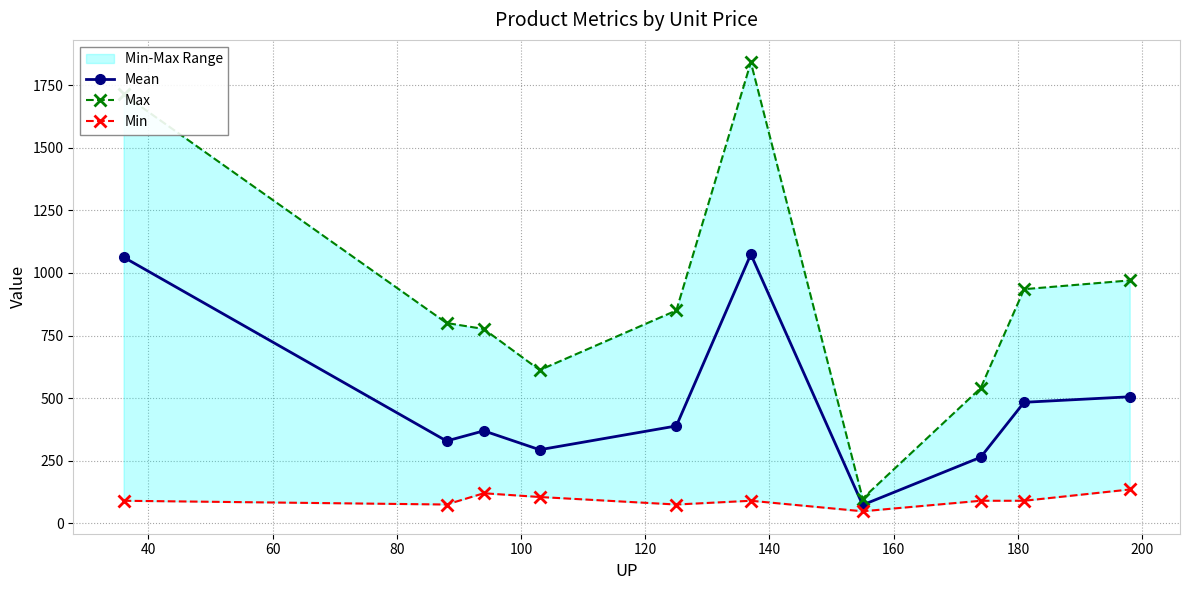

What is the value of the Mean point at the 2nd from the left?

328.8